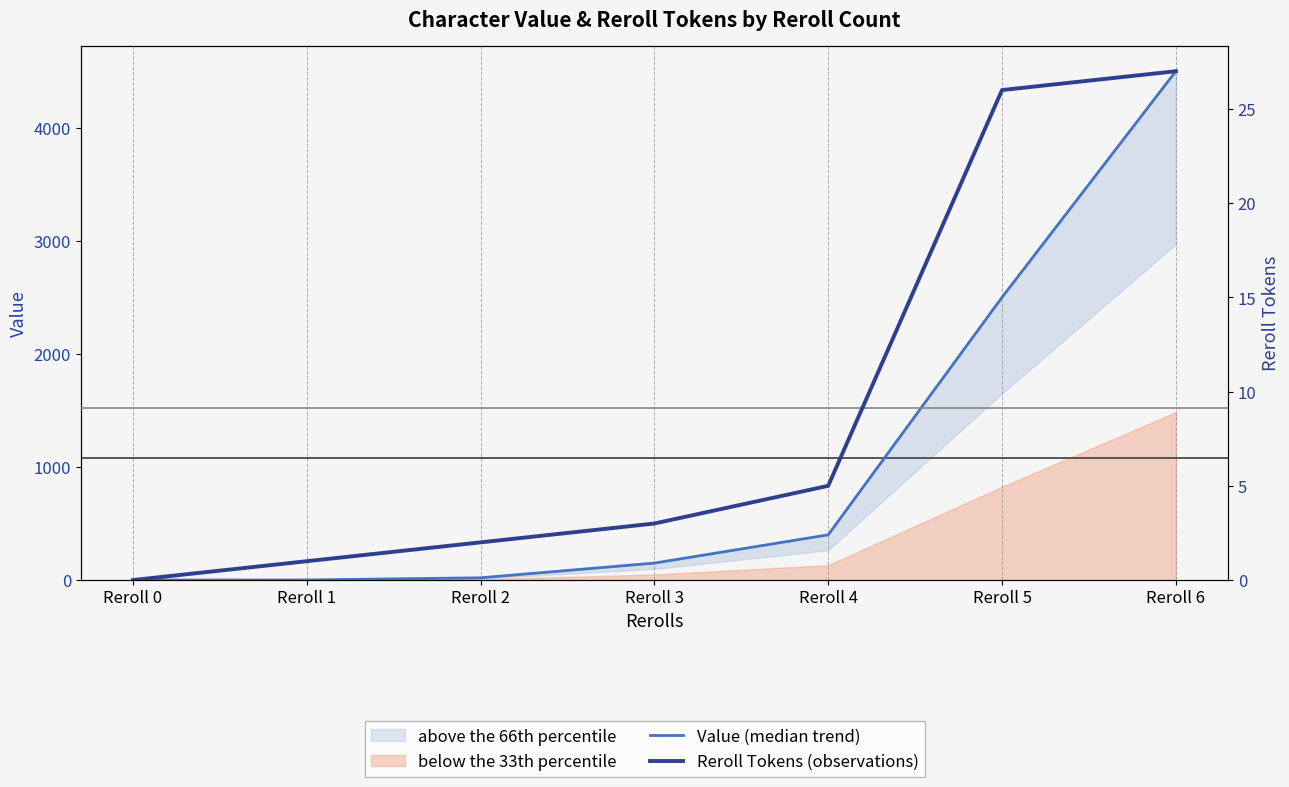

Rank the categories by Value (median trend) value from lowest to highest.

Reroll 0, Reroll 1, Reroll 2, Reroll 3, Reroll 4, Reroll 5, Reroll 6